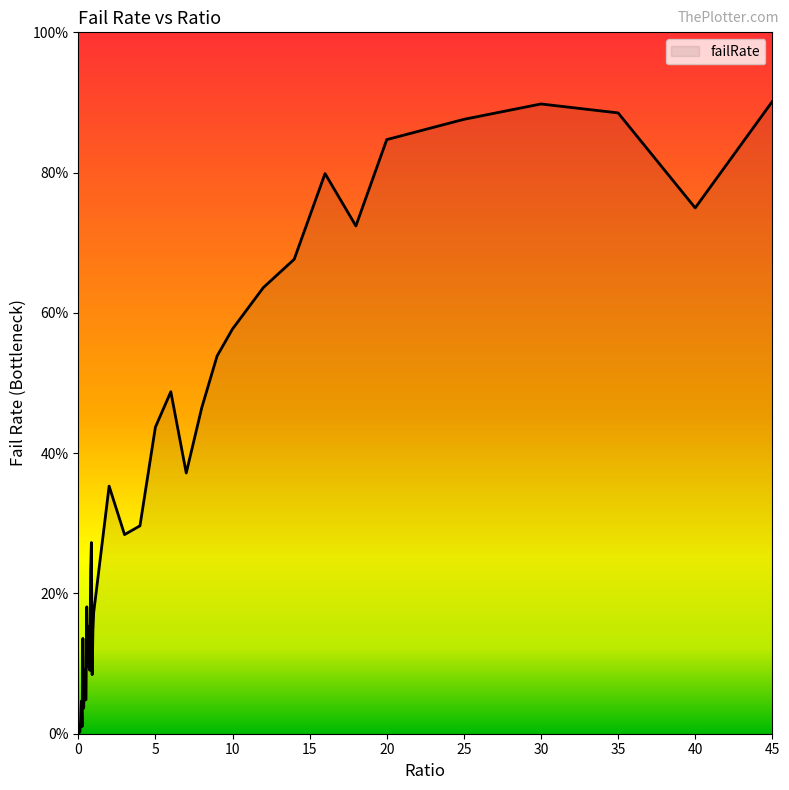

Does the chart display data point markers on the line(s)?

No